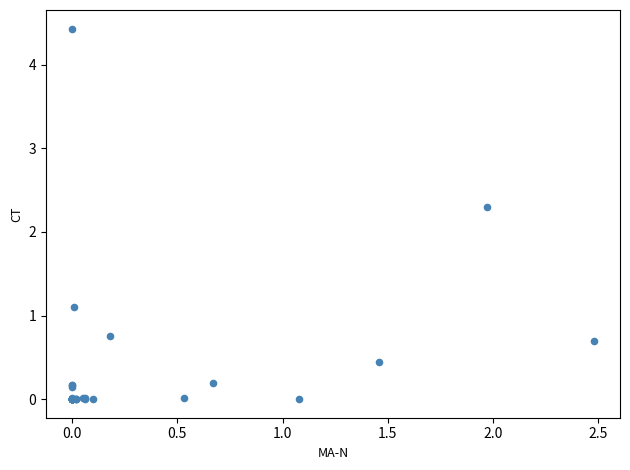

What Y value in the scatter plot is closest to 2?

2.3